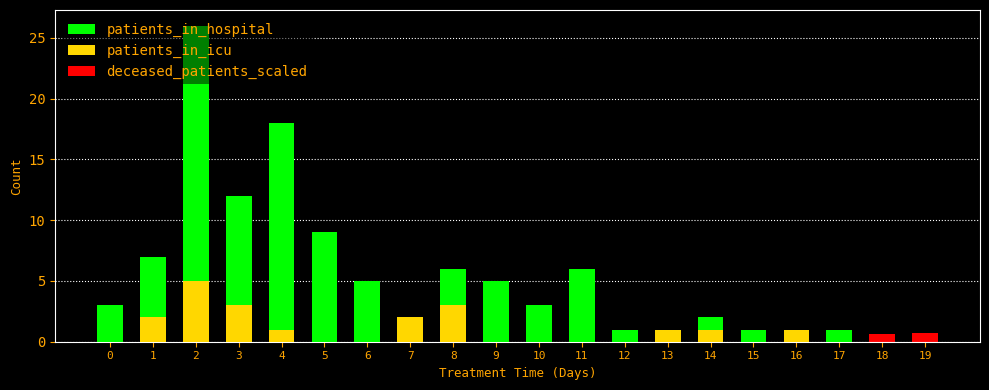

Is the value of patients_in_hospital at 14 greater than the value of deceased_patients_scaled at 2?

Yes